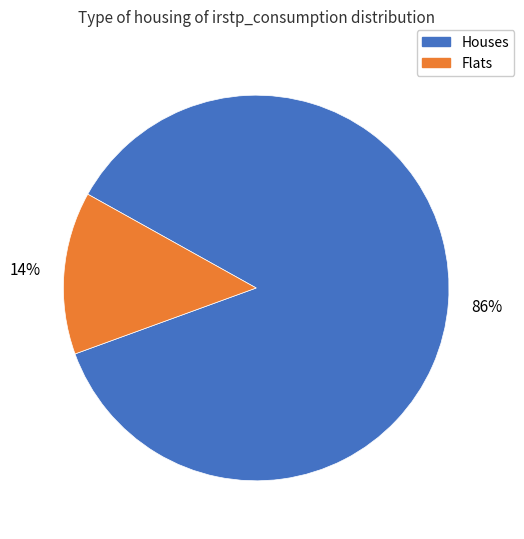

To the nearest percent, what portion does Houses represent?

86%